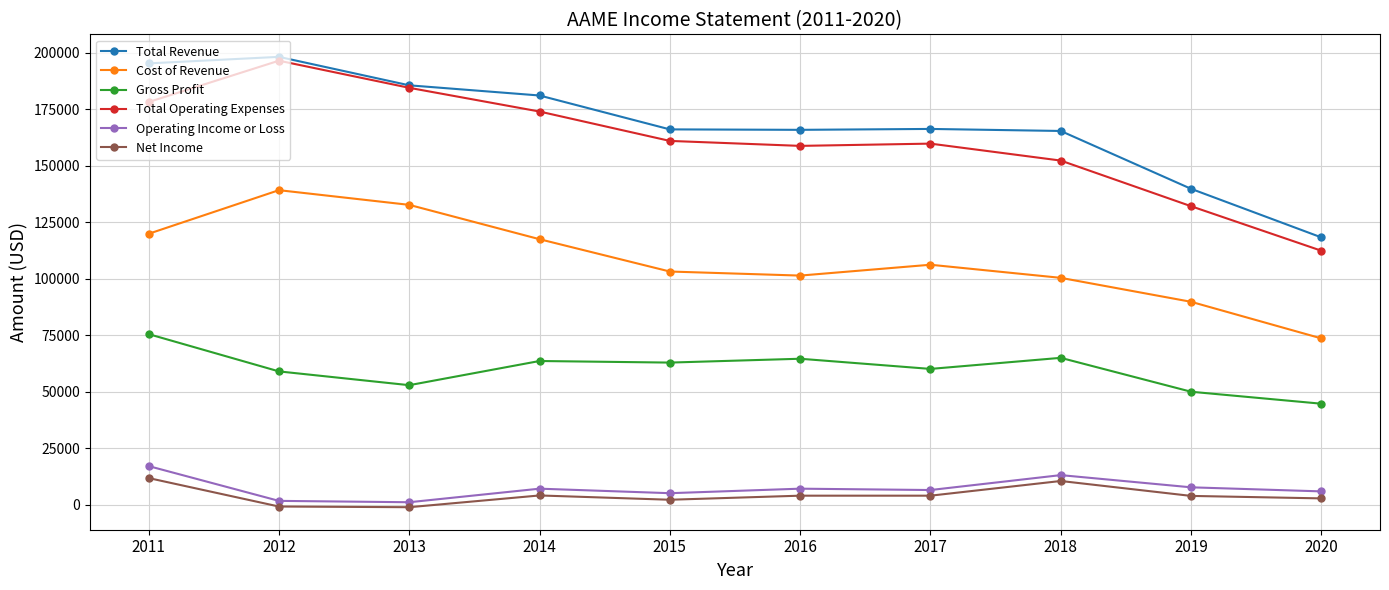

What is the value of the Operating Income or Loss point at the 1st from the left?

17100